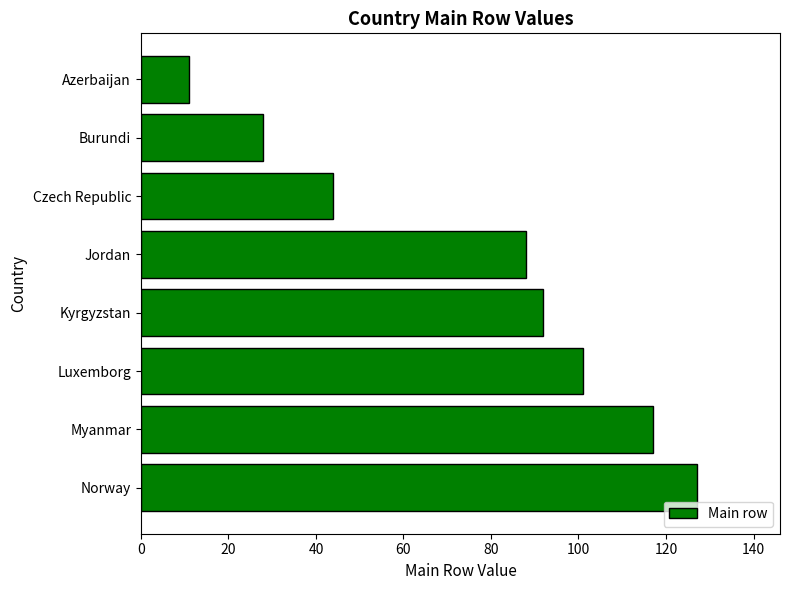

What is the average value?

76